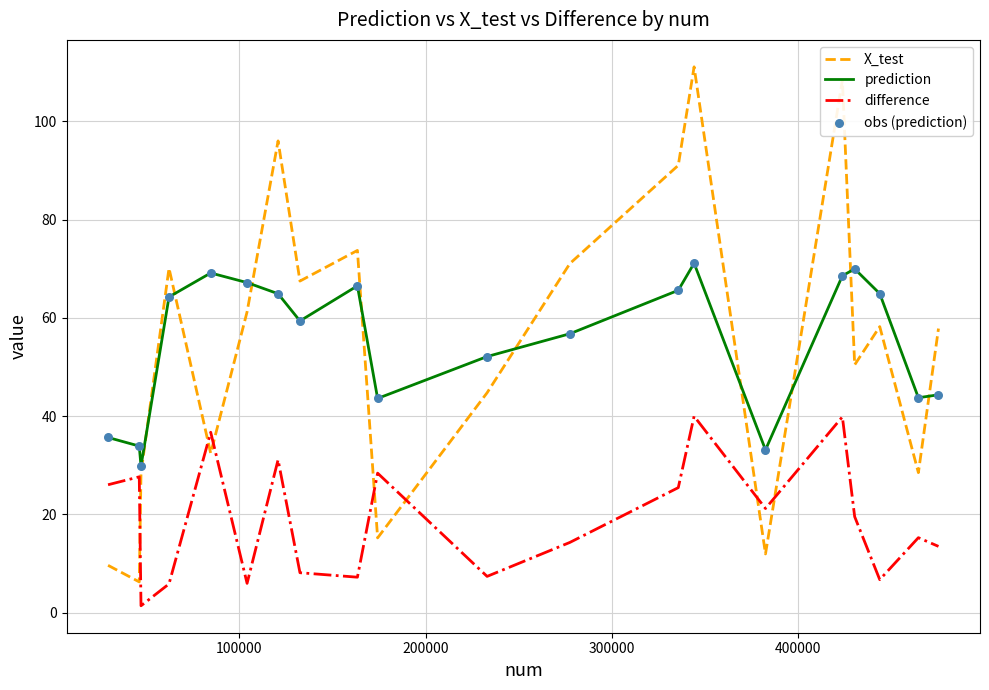

True or false: prediction and difference intersect in this chart.

False